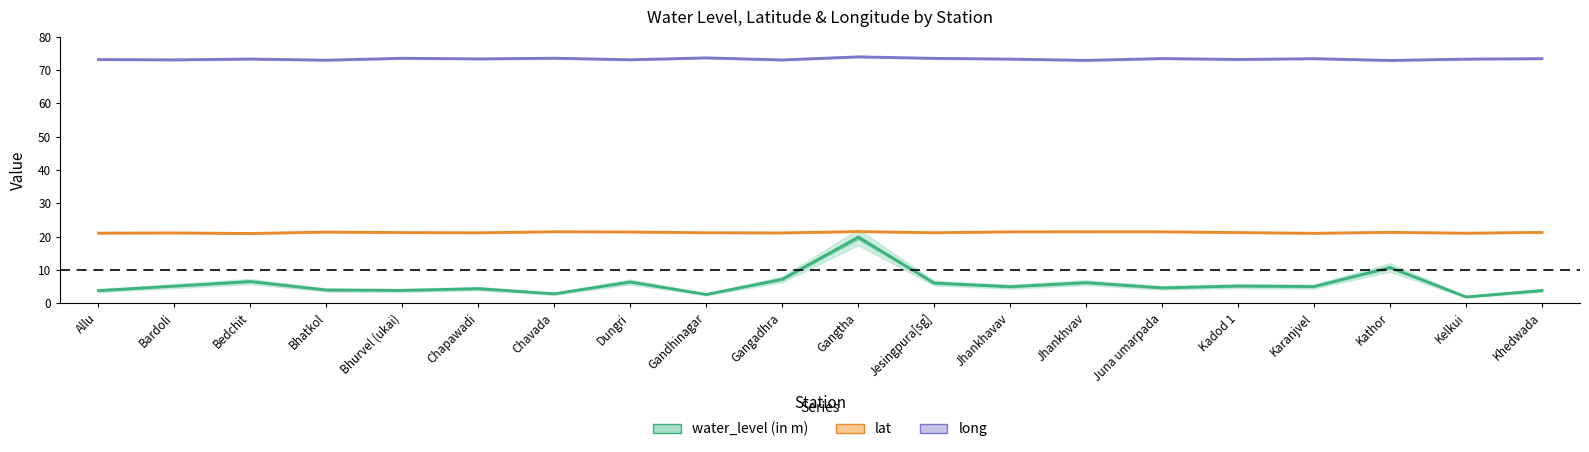

Is it true that water_level (in m) equals 6.0 at Jesingpura[sg]?

True